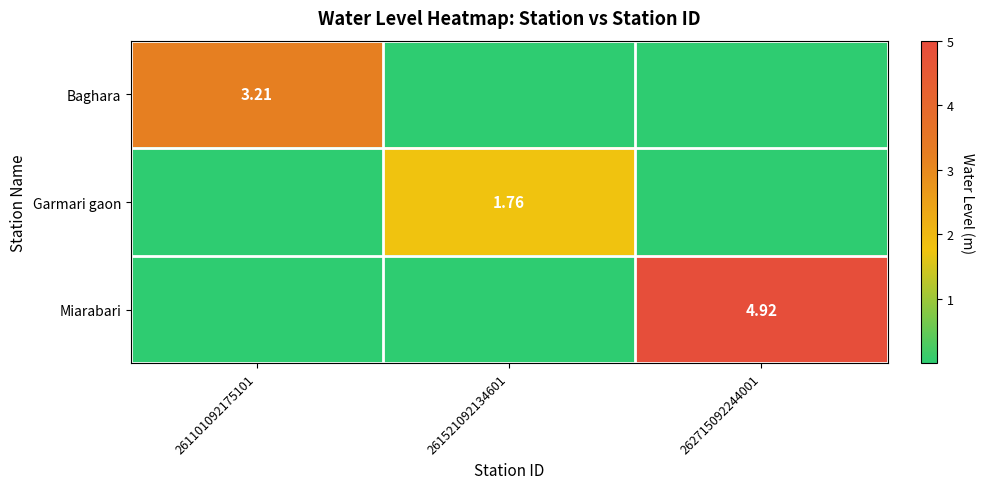

Between 261521092134601 and 262715092244001, which is larger?

261521092134601